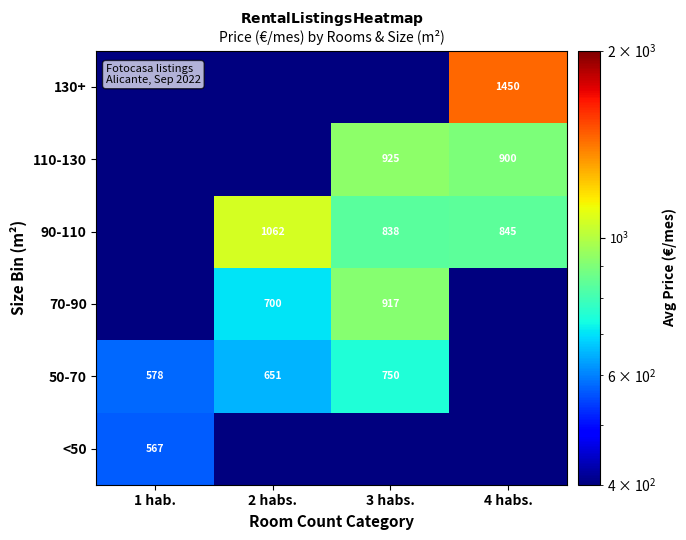

What is the greatest value displayed?

1450.0